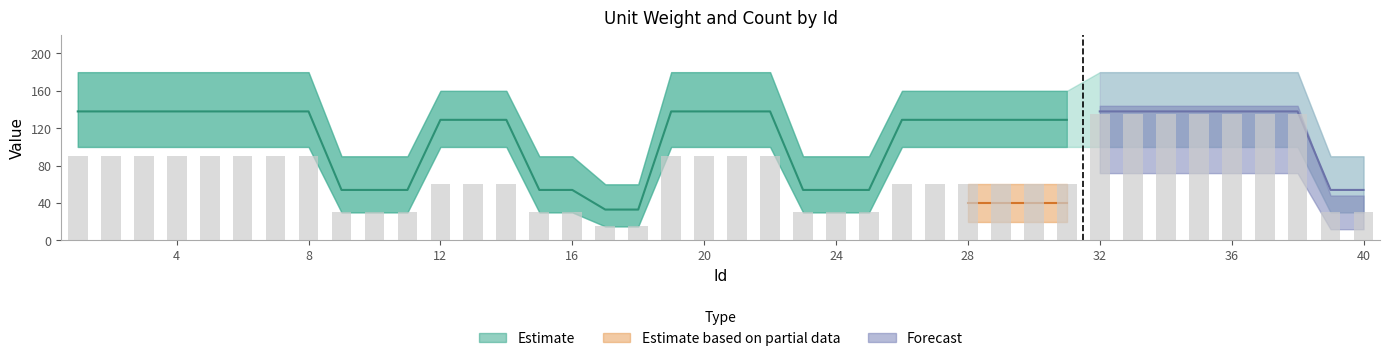

The weight_lower series shows 100 at 35. True or false?

True